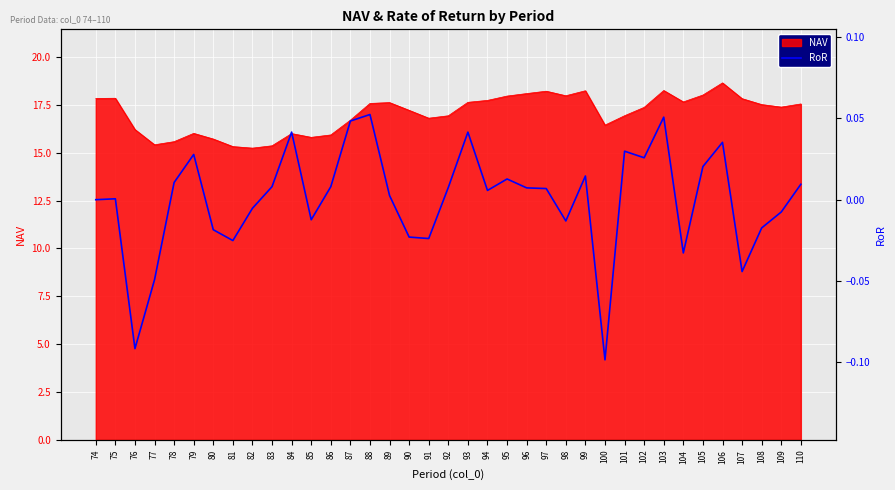

What is the highest value of the NAV series?

18.6